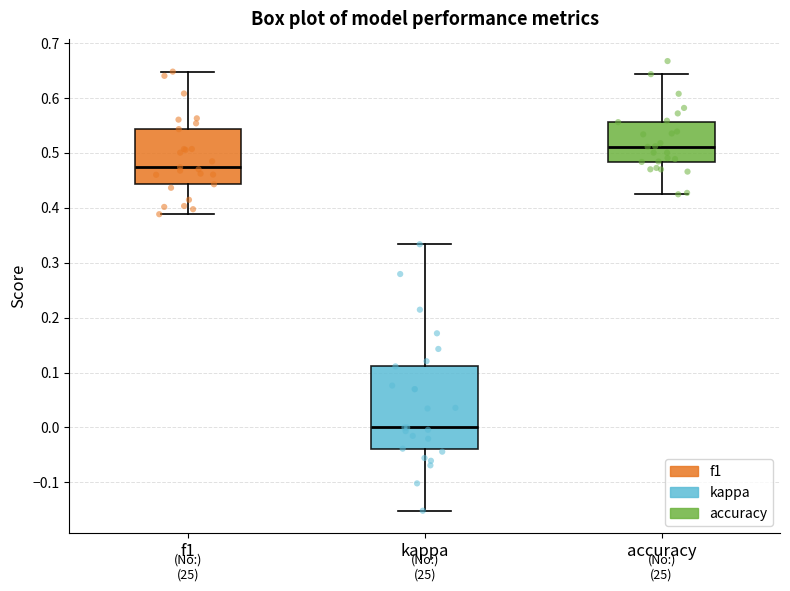

Where does the lower whisker of the box for f1 end on the y-axis? The values are not printed on the chart, so give them approximately, as read against the axis.

0.39